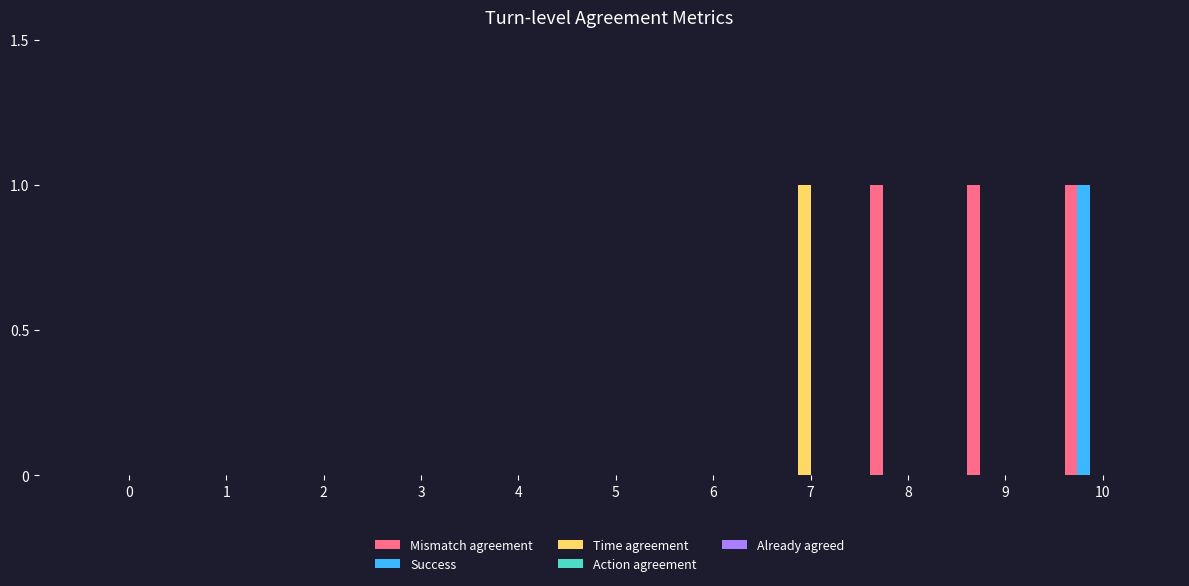

Which category has the highest value in the Success series?

10